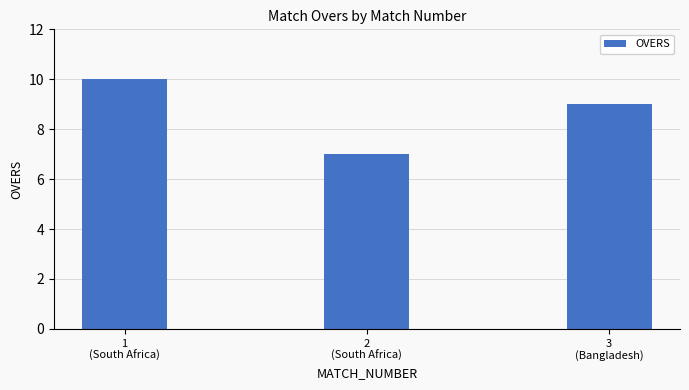

Rank the categories by value from lowest to highest.

2
(South Africa), 3
(Bangladesh), 1
(South Africa)